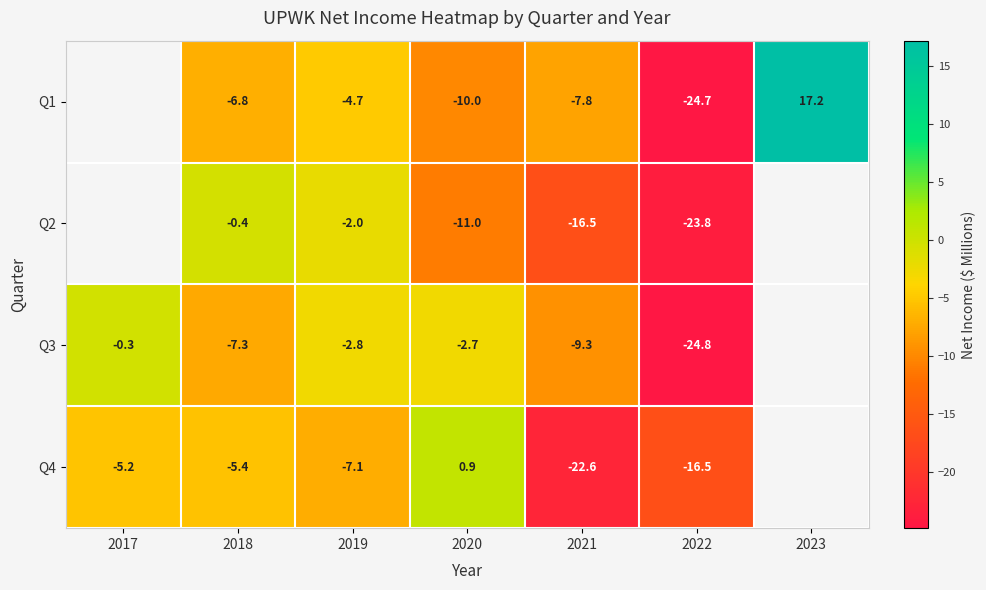

Is the value of Q2 at 2021 greater than the value of Q3 at 2019?

No